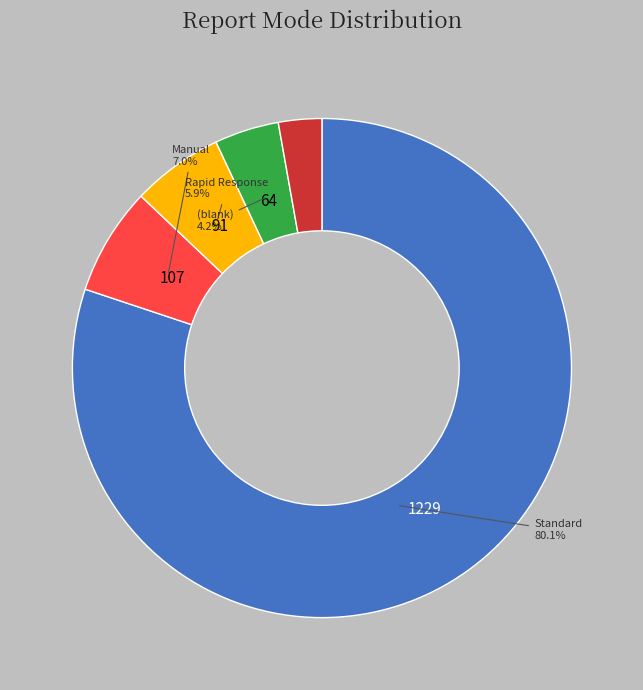

Is there any slice that represents more than half of the pie?

Yes